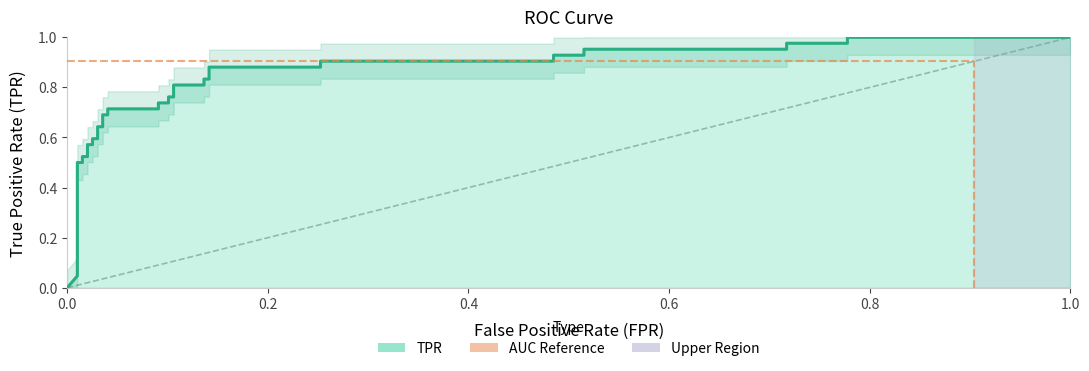

True or false: there are more than 0 points higher than both neighbors.

False